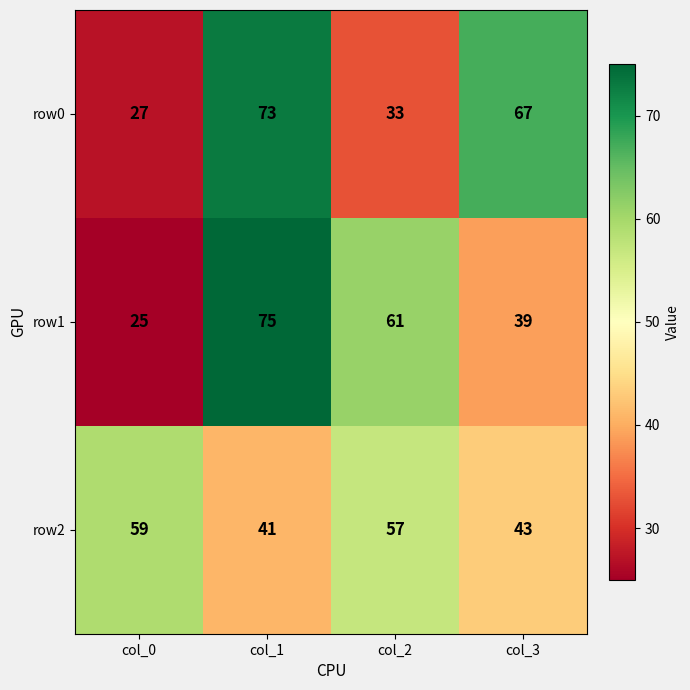

At which category is the sum across all series the highest?

col_1